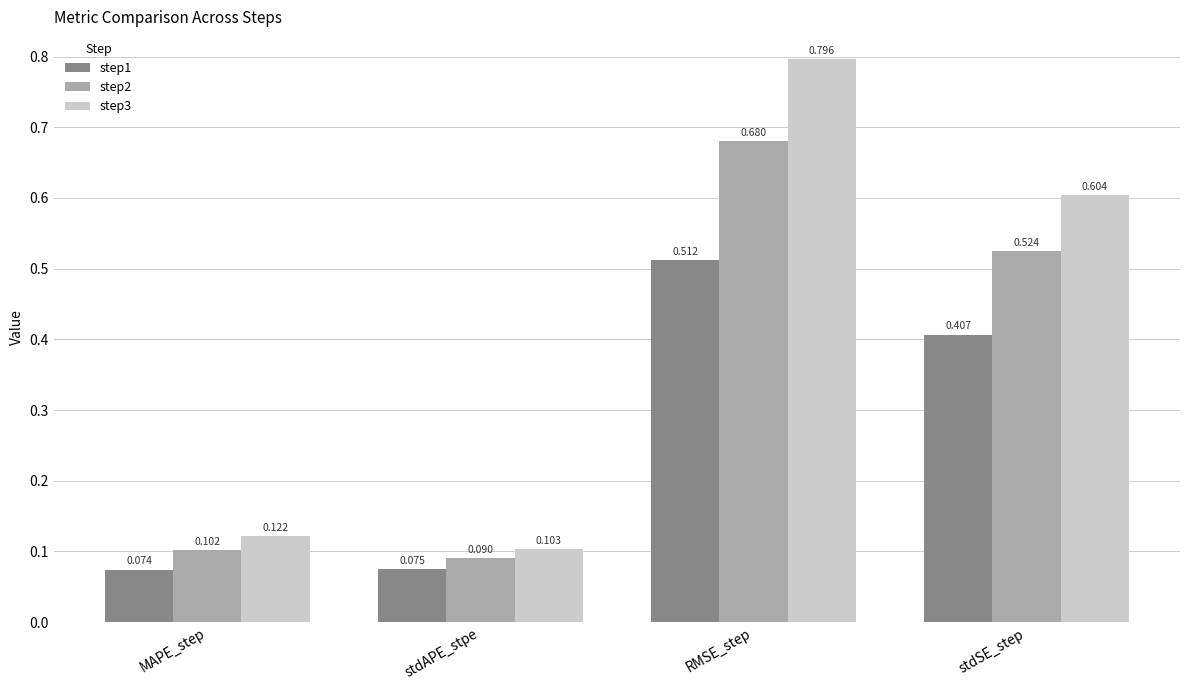

How many bars are there in total?

12